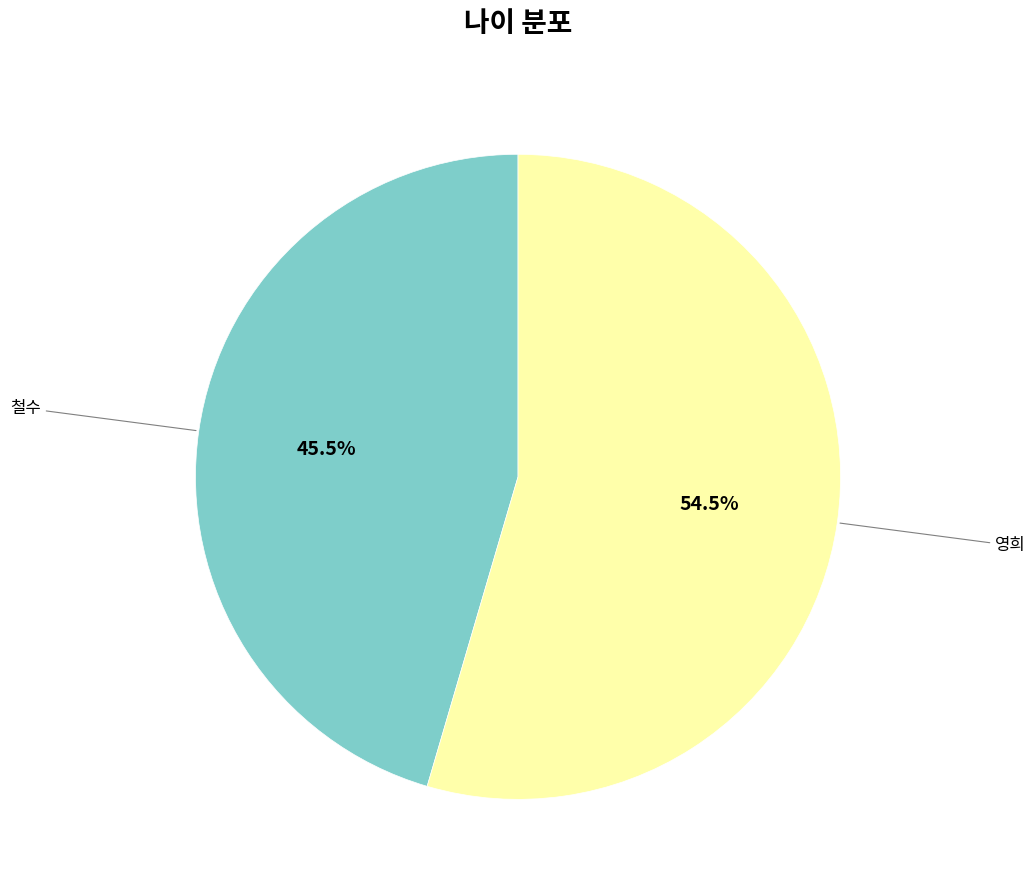

Is it true that 영희 is 43% of the pie?

False